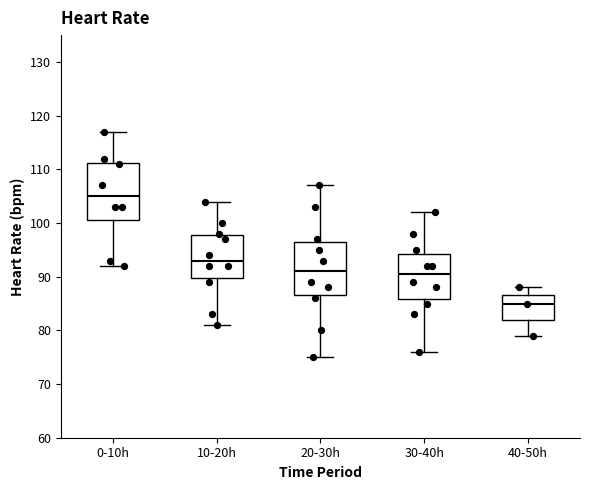

Where is the lower edge of the box for 20-30h on the y-axis? The values are not printed on the chart, so give them approximately, as read against the axis.

87